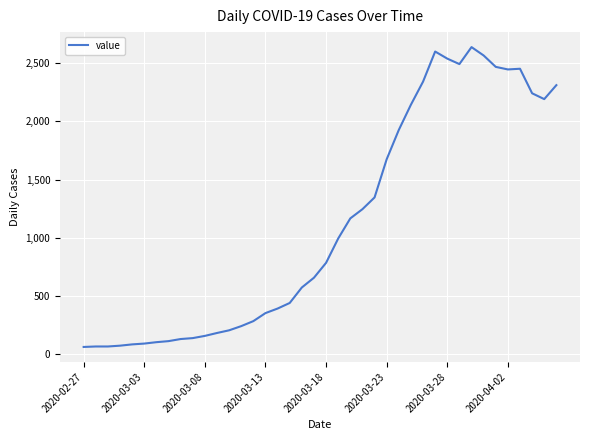

What is the smallest value displayed?

61